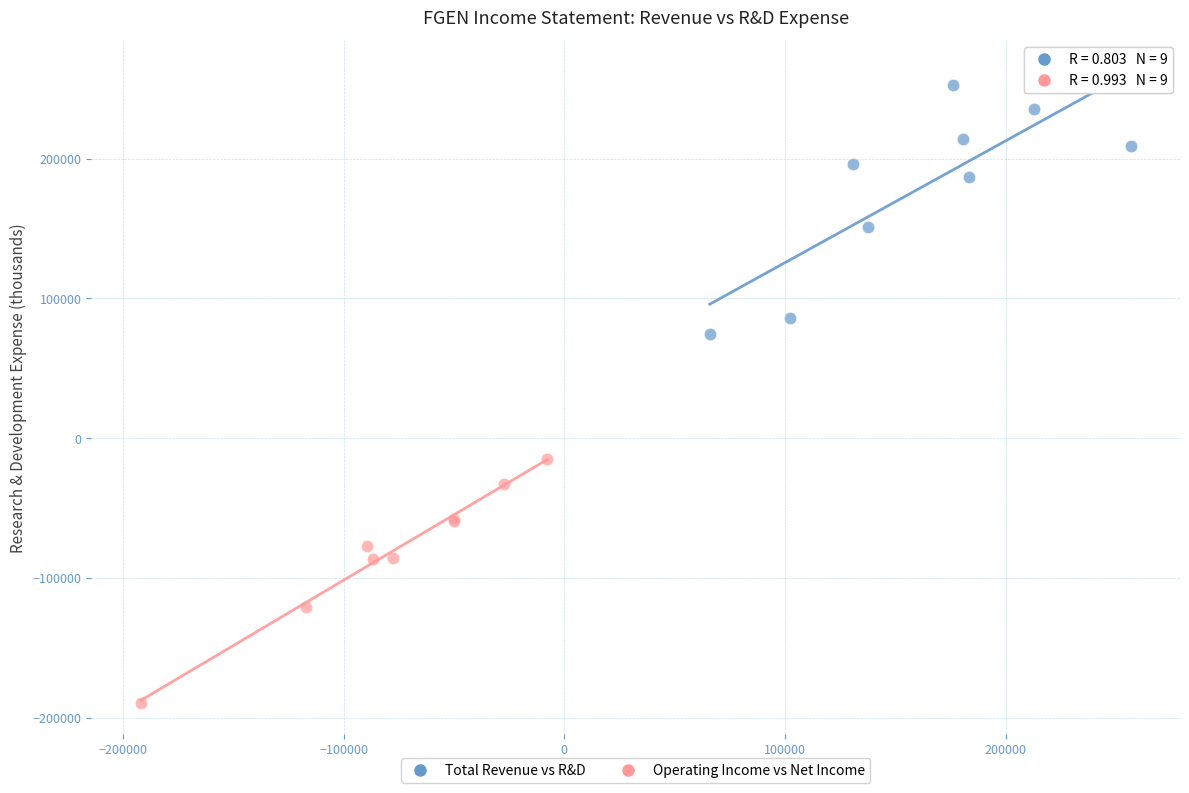

Which series contains the lowest Y value?

Operating Income vs Net Income